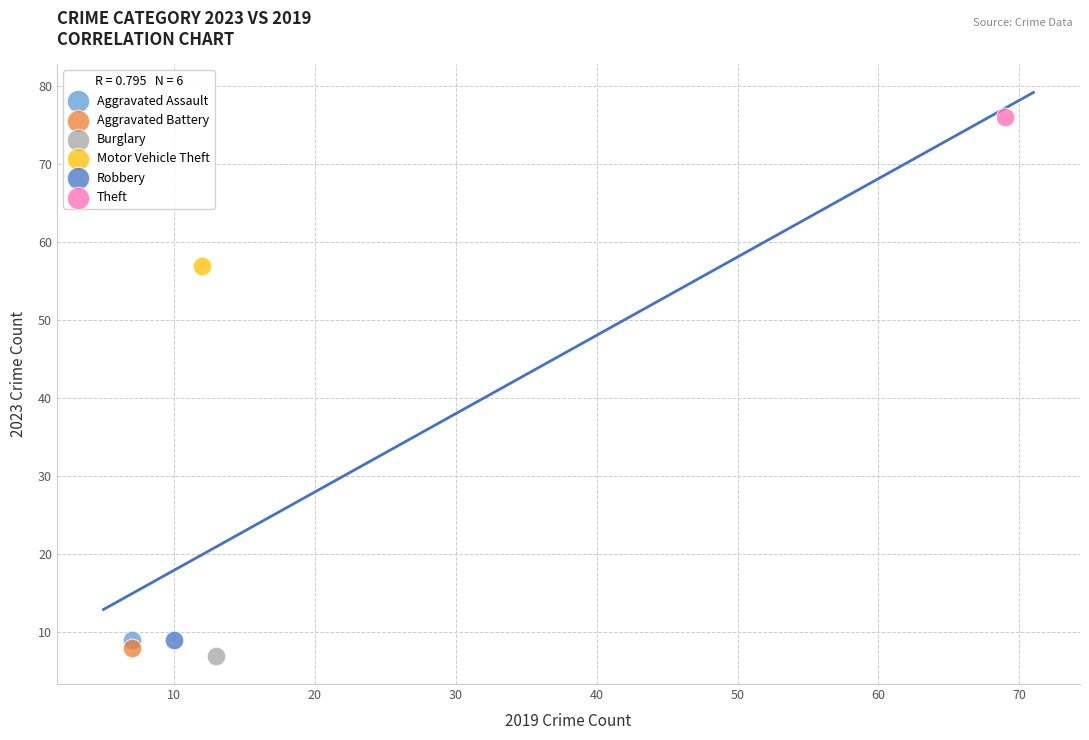

Which series contains the highest Y value?

Theft